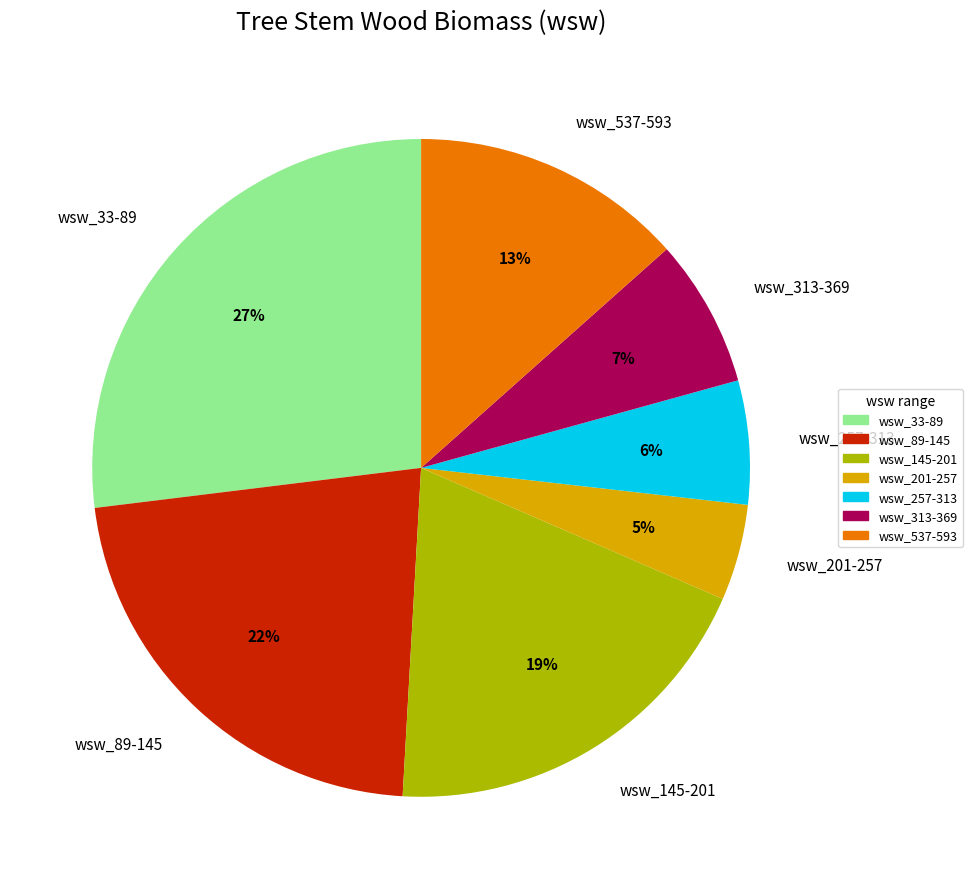

What percentage is the wsw_257-313 slice, to the nearest percent?

6%